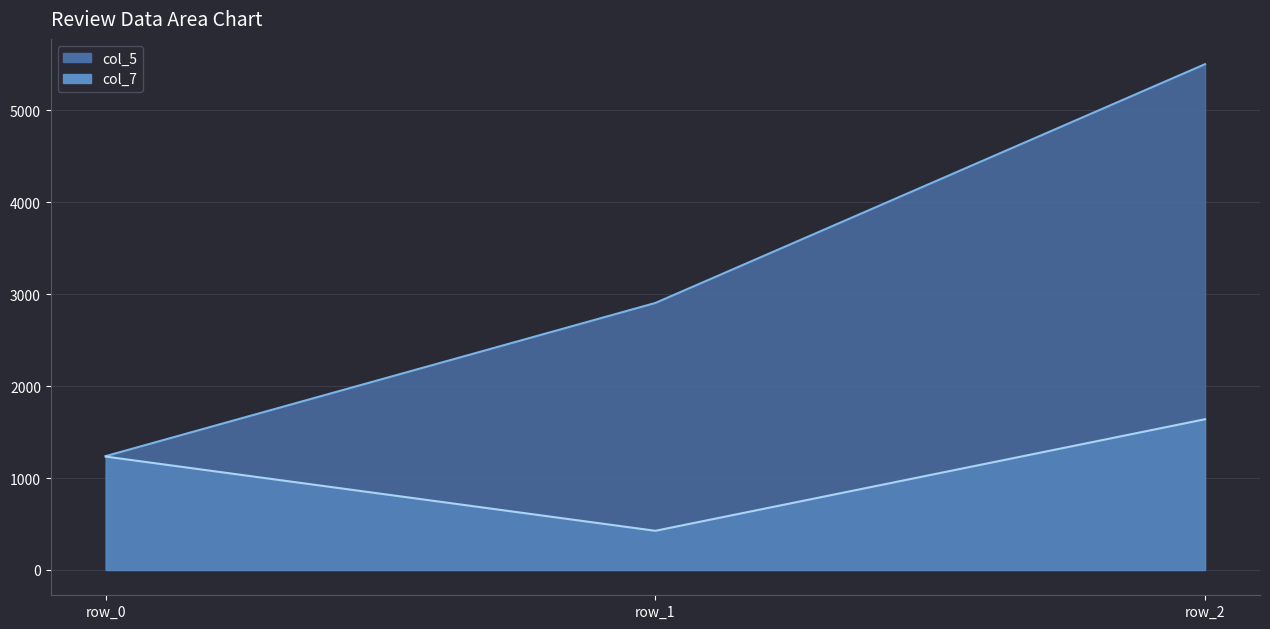

Rank the series at row_0 from lowest to highest value.

col_7, col_5